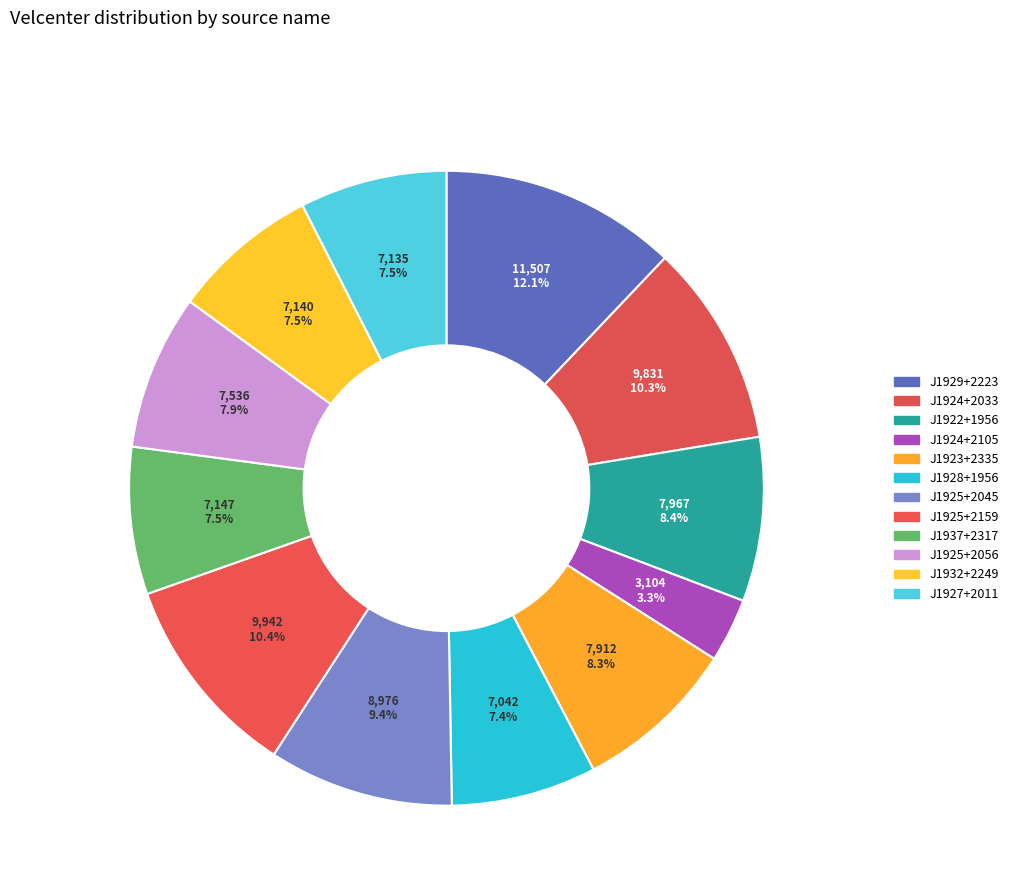

The J1929+2223 slice represents 27% of the pie. True or false?

False